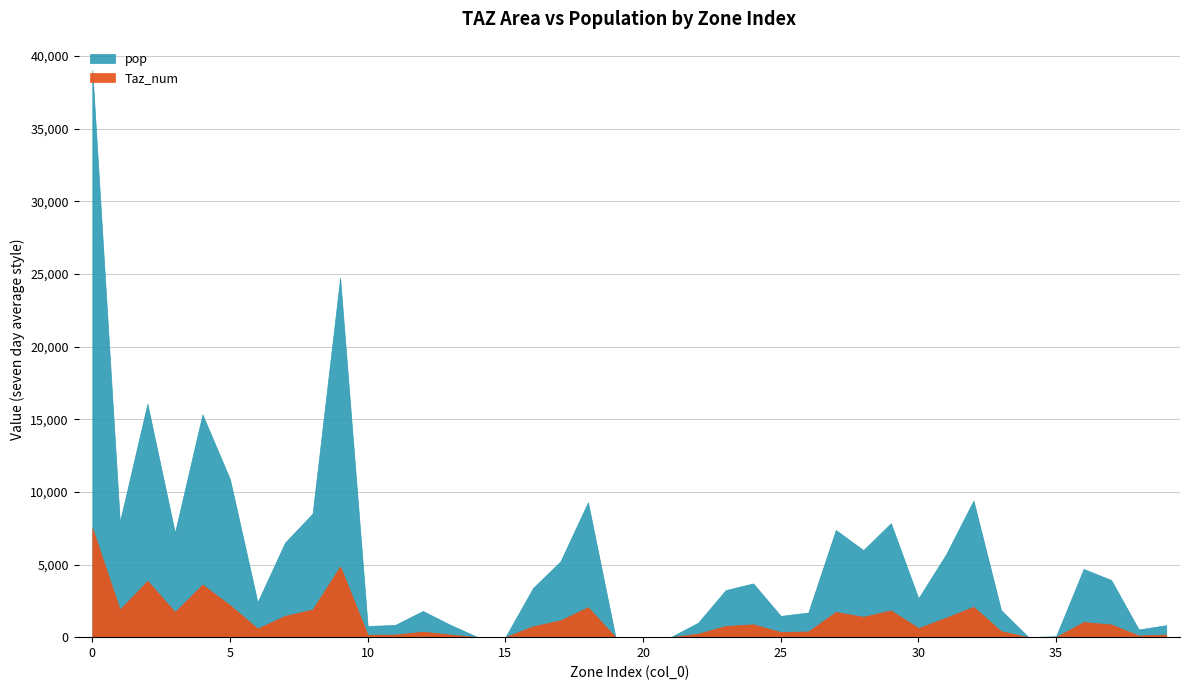

Count the number of categories in the chart.

40